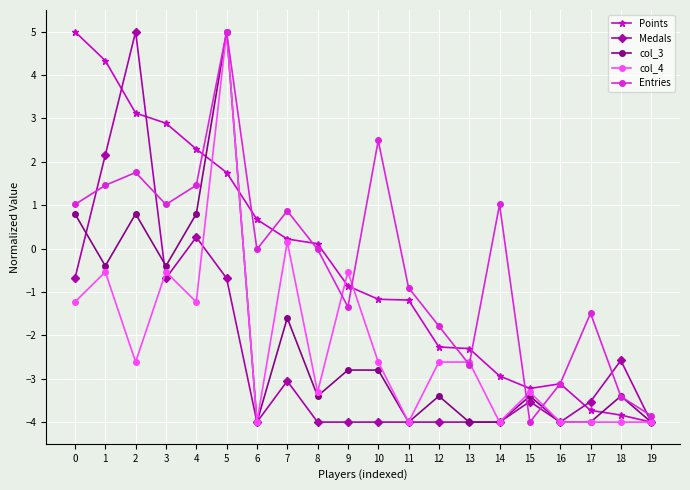

Between which two adjacent categories do col_4 and Medals first intersect?

2 and 3